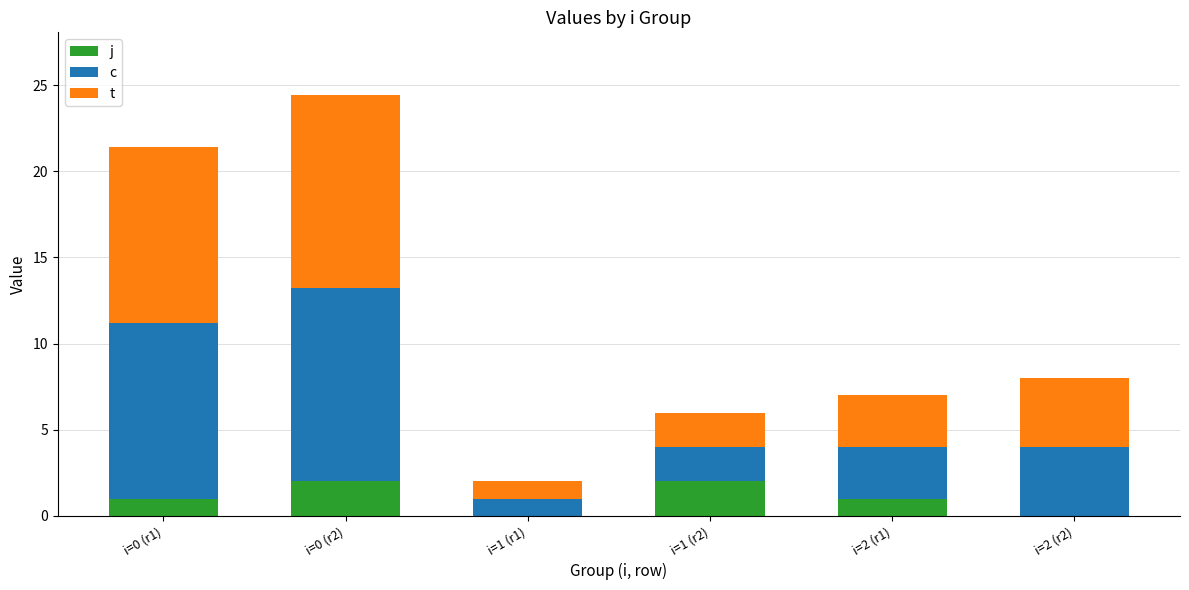

What is the total value across all series at i=1 (r1)?

2.0